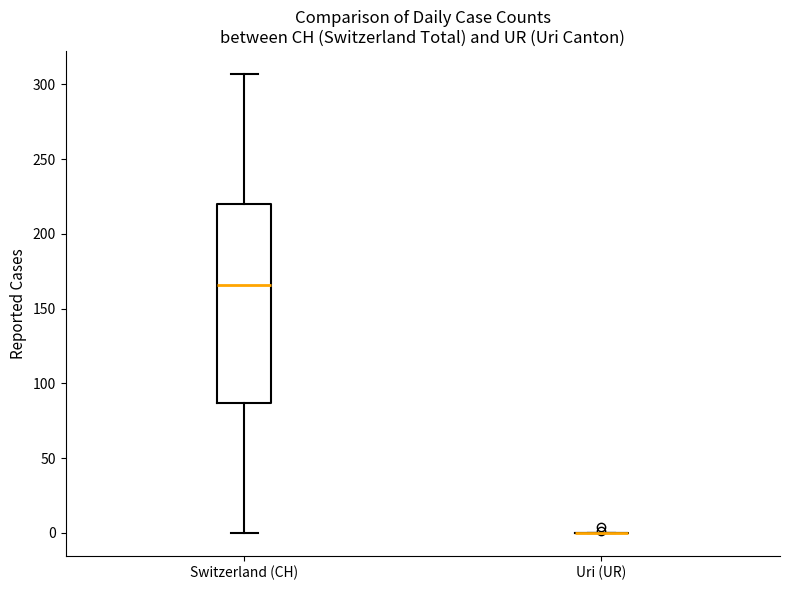

Where does the upper whisker of the box for Switzerland (CH) end on the y-axis? The values are not printed on the chart, so give them approximately, as read against the axis.

305